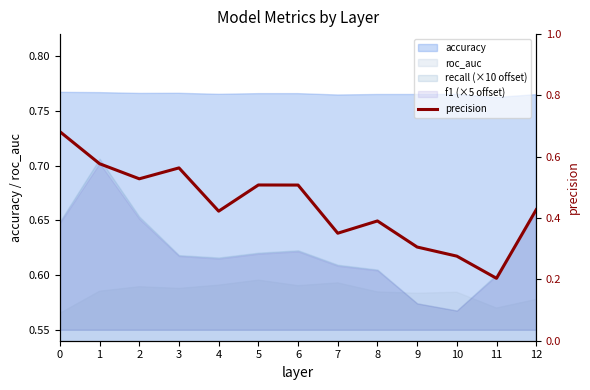

At which category does the chart reach its minimum across all series?

11